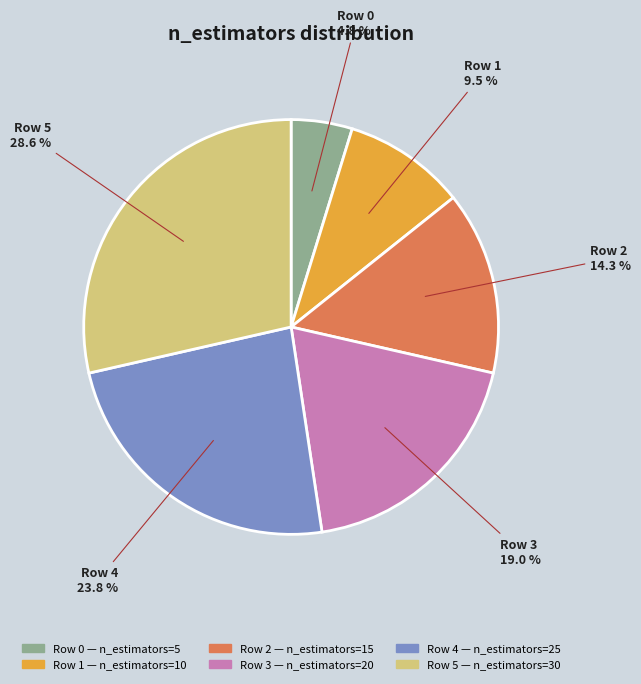

Is there any slice that represents more than half of the pie?

No